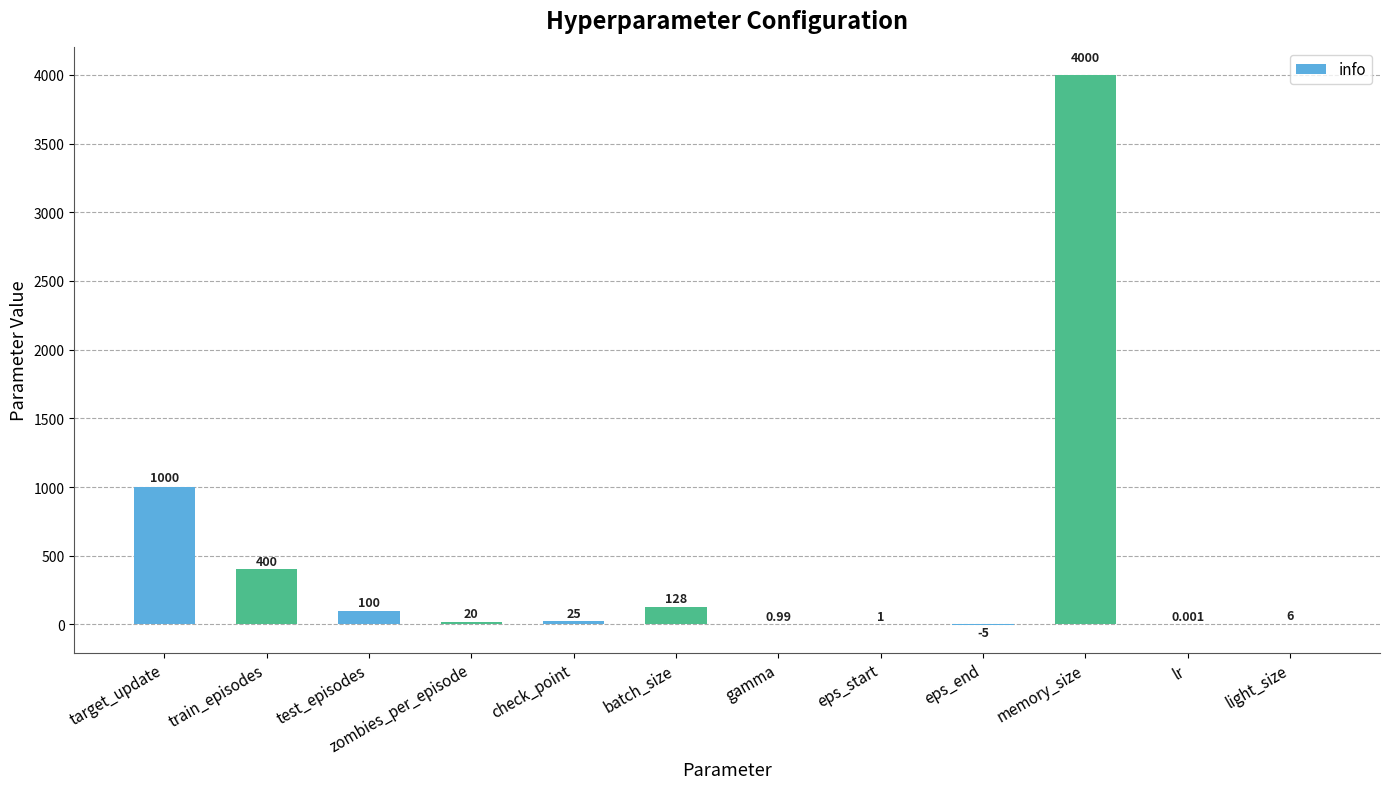

Is it true that the value at gamma is 1.0?

True